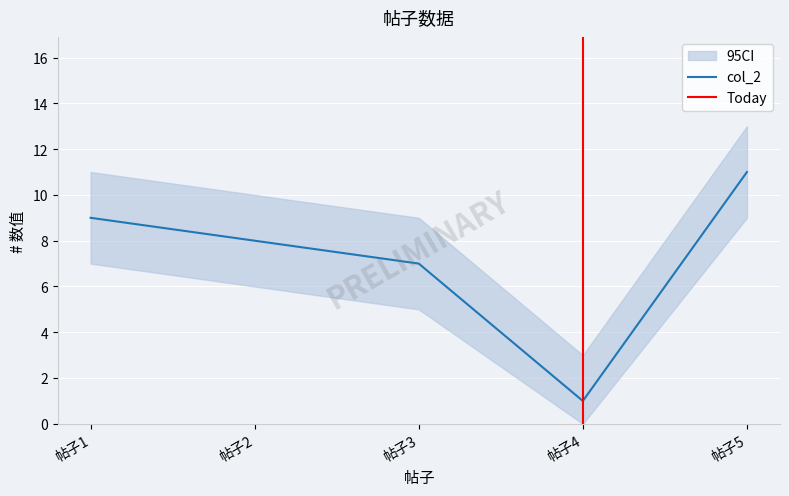

How many values are between 7 and 9?

3